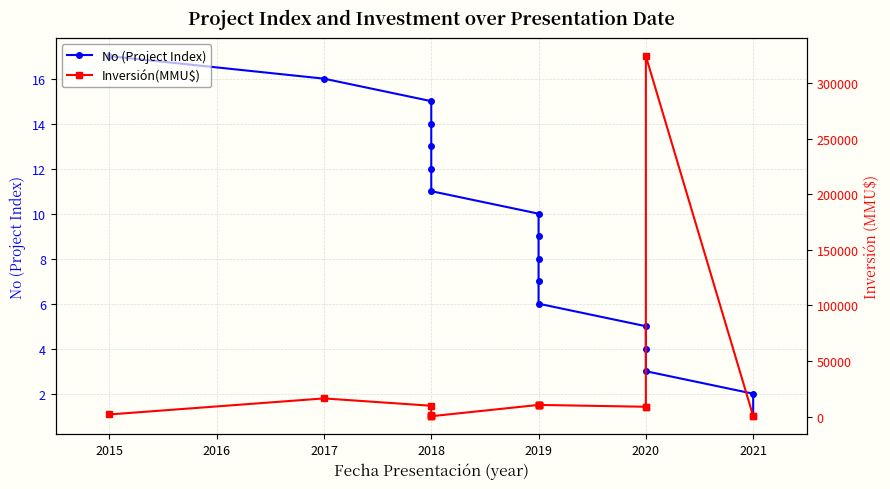

How many distinct data groups are displayed?

2